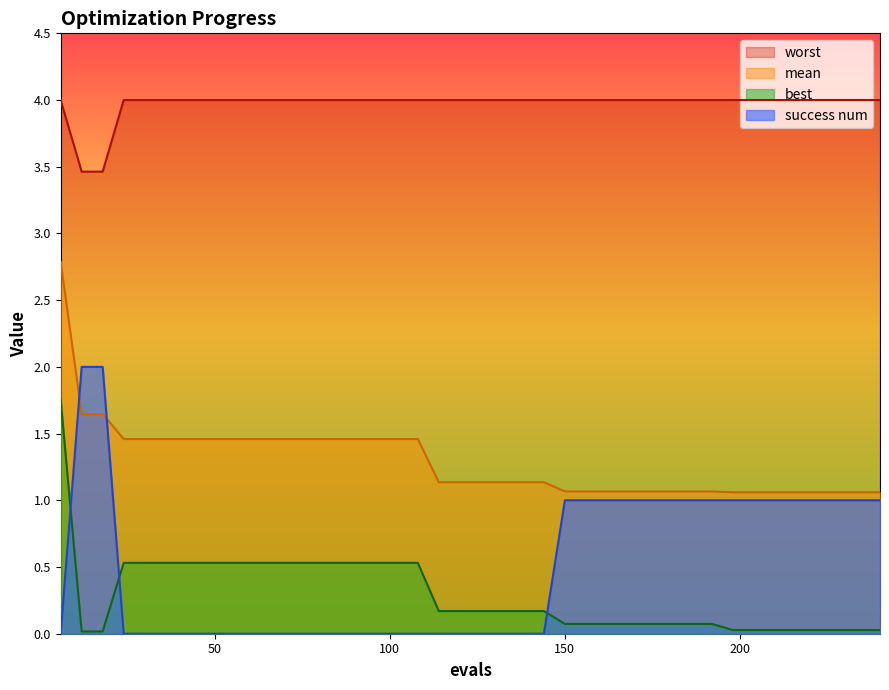

Reading left to right, what are all the values shown in this chart?

mean: 6=2.8	12=1.6	18=1.6	24=1.5	30=1.5	36=1.5	42=1.5	48=1.5	54=1.5	60=1.5	66=1.5	72=1.5	78=1.5	84=1.5	90=1.5	96=1.5	102=1.5	108=1.5	114=1.1	120=1.1	126=1.1	132=1.1	138=1.1	144=1.1	150=1.1	156=1.1	162=1.1	168=1.1	174=1.1	180=1.1	186=1.1	192=1.1	198=1.1	204=1.1	210=1.1	216=1.1	222=1.1	228=1.1	234=1.1	240=1.1
best: 6=1.8	12=0.0	18=0.0	24=0.5	30=0.5	36=0.5	42=0.5	48=0.5	54=0.5	60=0.5	66=0.5	72=0.5	78=0.5	84=0.5	90=0.5	96=0.5	102=0.5	108=0.5	114=0.2	120=0.2	126=0.2	132=0.2	138=0.2	144=0.2	150=0.1	156=0.1	162=0.1	168=0.1	174=0.1	180=0.1	186=0.1	192=0.1	198=0.0	204=0.0	210=0.0	216=0.0	222=0.0	228=0.0	234=0.0	240=0.0
worst: 6=4.0	12=3.5	18=3.5	24=4.0	30=4.0	36=4.0	42=4.0	48=4.0	54=4.0	60=4.0	66=4.0	72=4.0	78=4.0	84=4.0	90=4.0	96=4.0	102=4.0	108=4.0	114=4.0	120=4.0	126=4.0	132=4.0	138=4.0	144=4.0	150=4.0	156=4.0	162=4.0	168=4.0	174=4.0	180=4.0	186=4.0	192=4.0	198=4.0	204=4.0	210=4.0	216=4.0	222=4.0	228=4.0	234=4.0	240=4.0
success num: 6=0.0	12=2.0	18=2.0	24=0.0	30=0.0	36=0.0	42=0.0	48=0.0	54=0.0	60=0.0	66=0.0	72=0.0	78=0.0	84=0.0	90=0.0	96=0.0	102=0.0	108=0.0	114=0.0	120=0.0	126=0.0	132=0.0	138=0.0	144=0.0	150=1.0	156=1.0	162=1.0	168=1.0	174=1.0	180=1.0	186=1.0	192=1.0	198=1.0	204=1.0	210=1.0	216=1.0	222=1.0	228=1.0	234=1.0	240=1.0